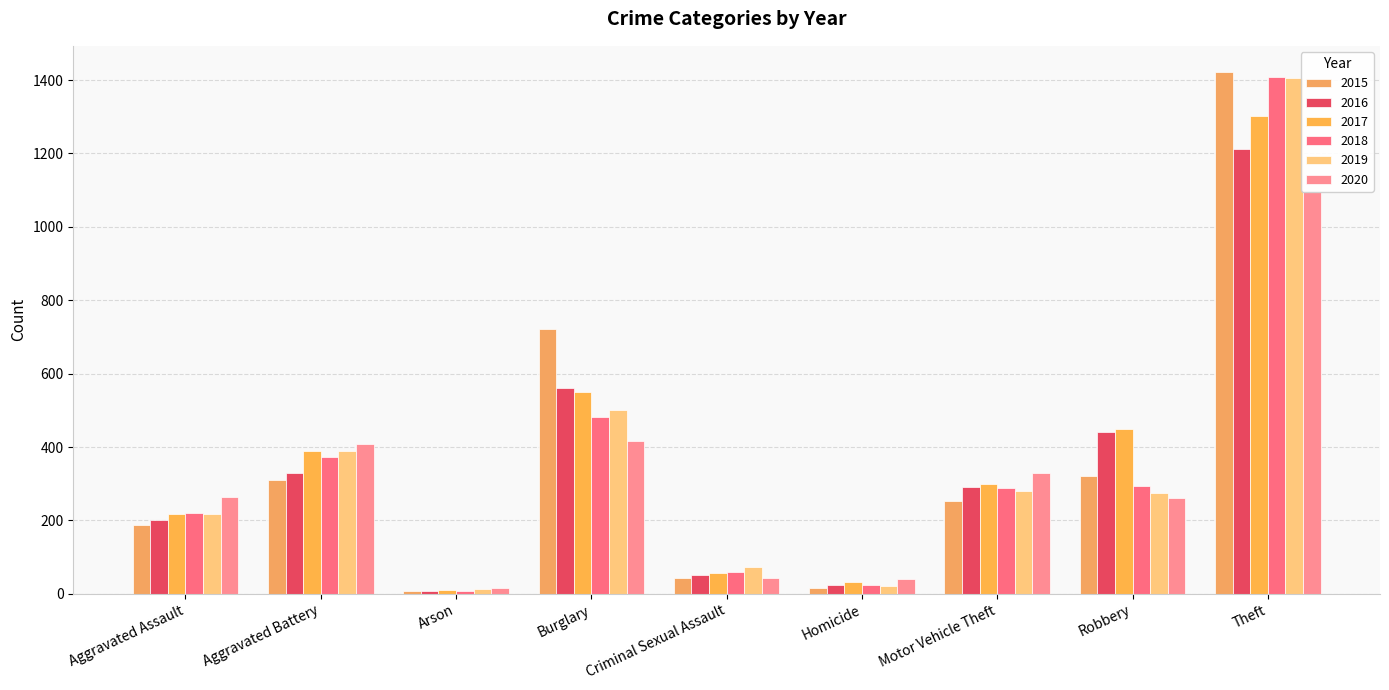

Are the bars horizontal?

No